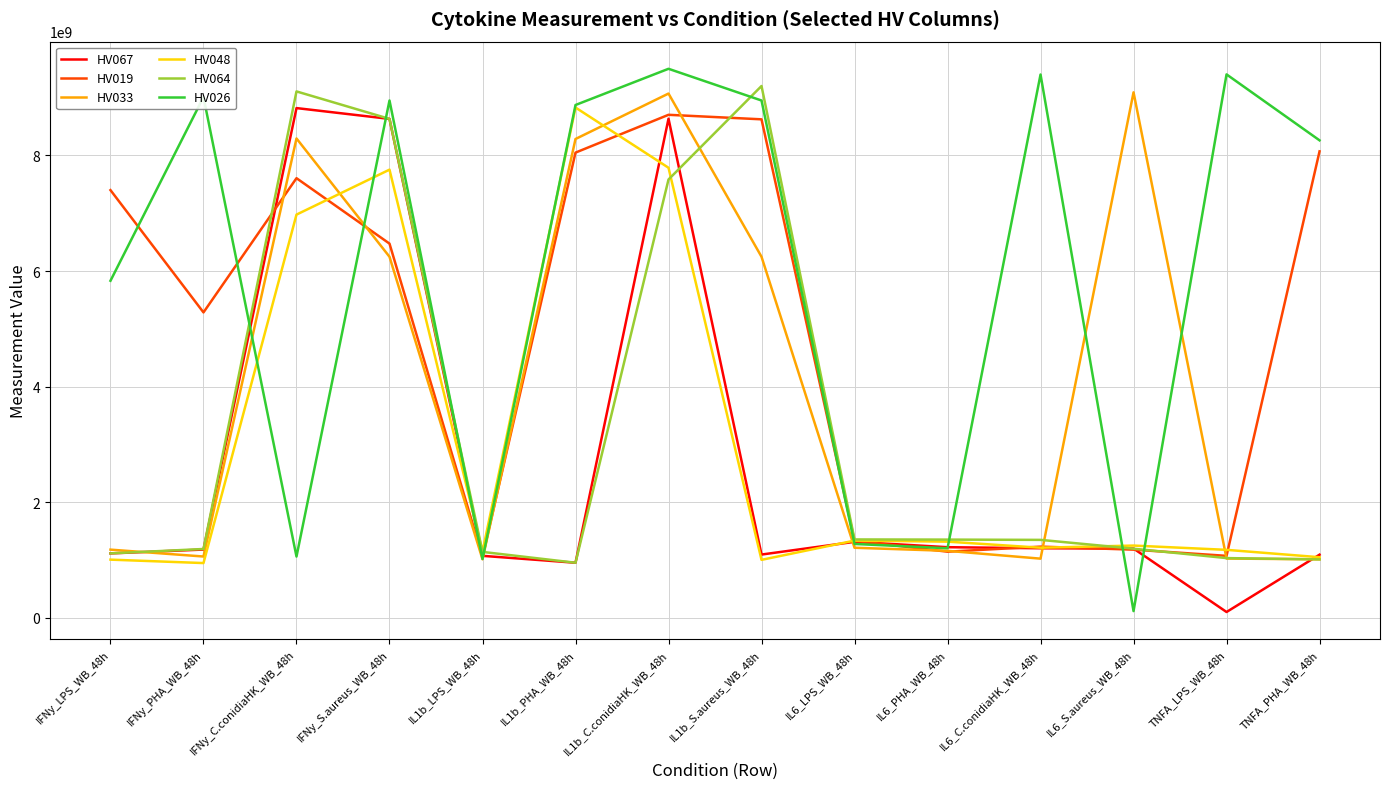

Is the value of HV019 at IL6_S.aureus_WB_48h greater than the value of HV026 at IL1b_S.aureus_WB_48h?

No